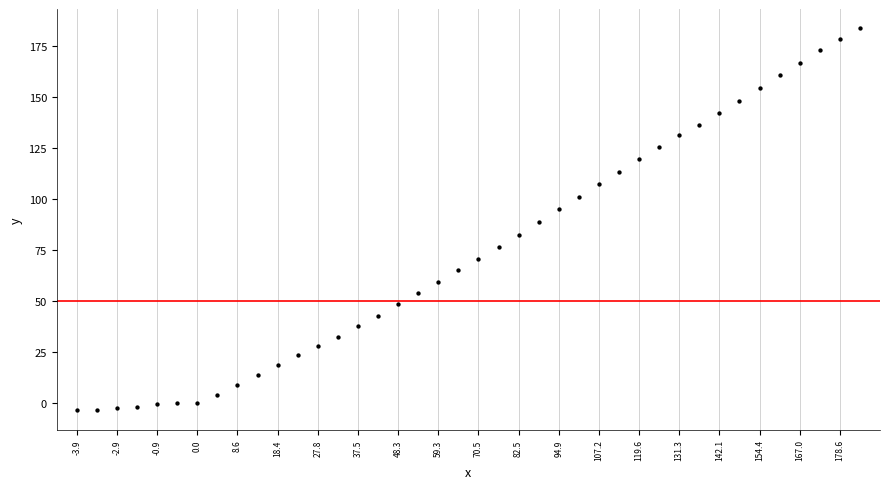

What is the range of Y values (max minus min)?

187.8